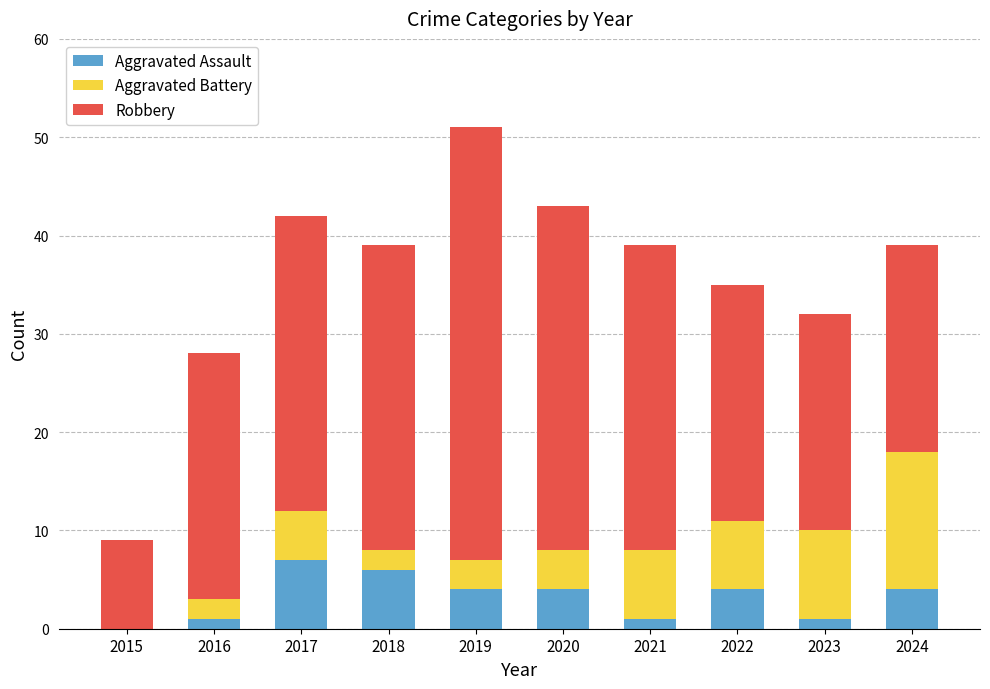

What is the approximate value of Aggravated Assault at 2022?

4